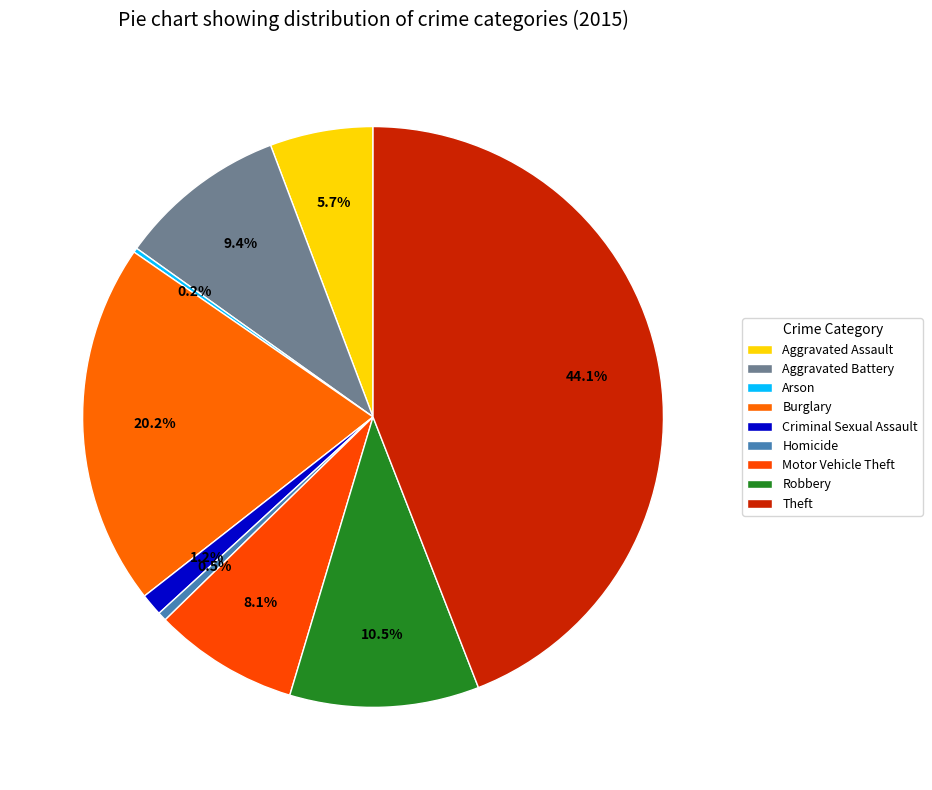

How many slices are in this pie chart?

9